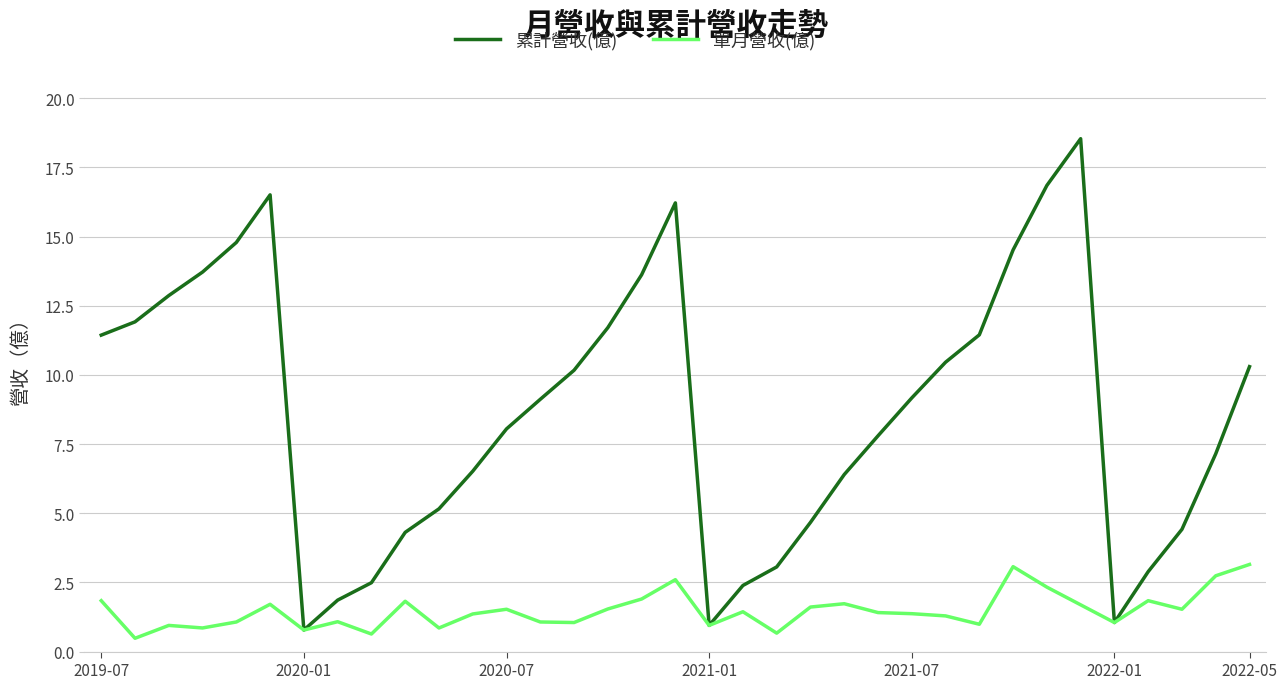

Rank the series by their average value, from highest to lowest.

累計營收(億), 單月營收(億)